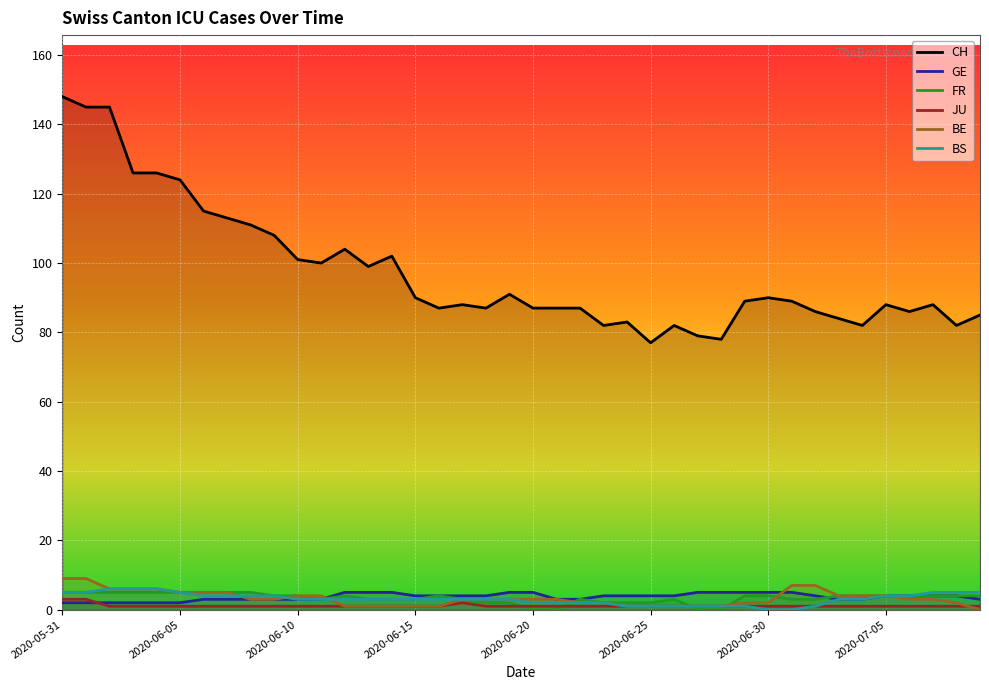

Where does the FR series first go above 4?

2020-05-31